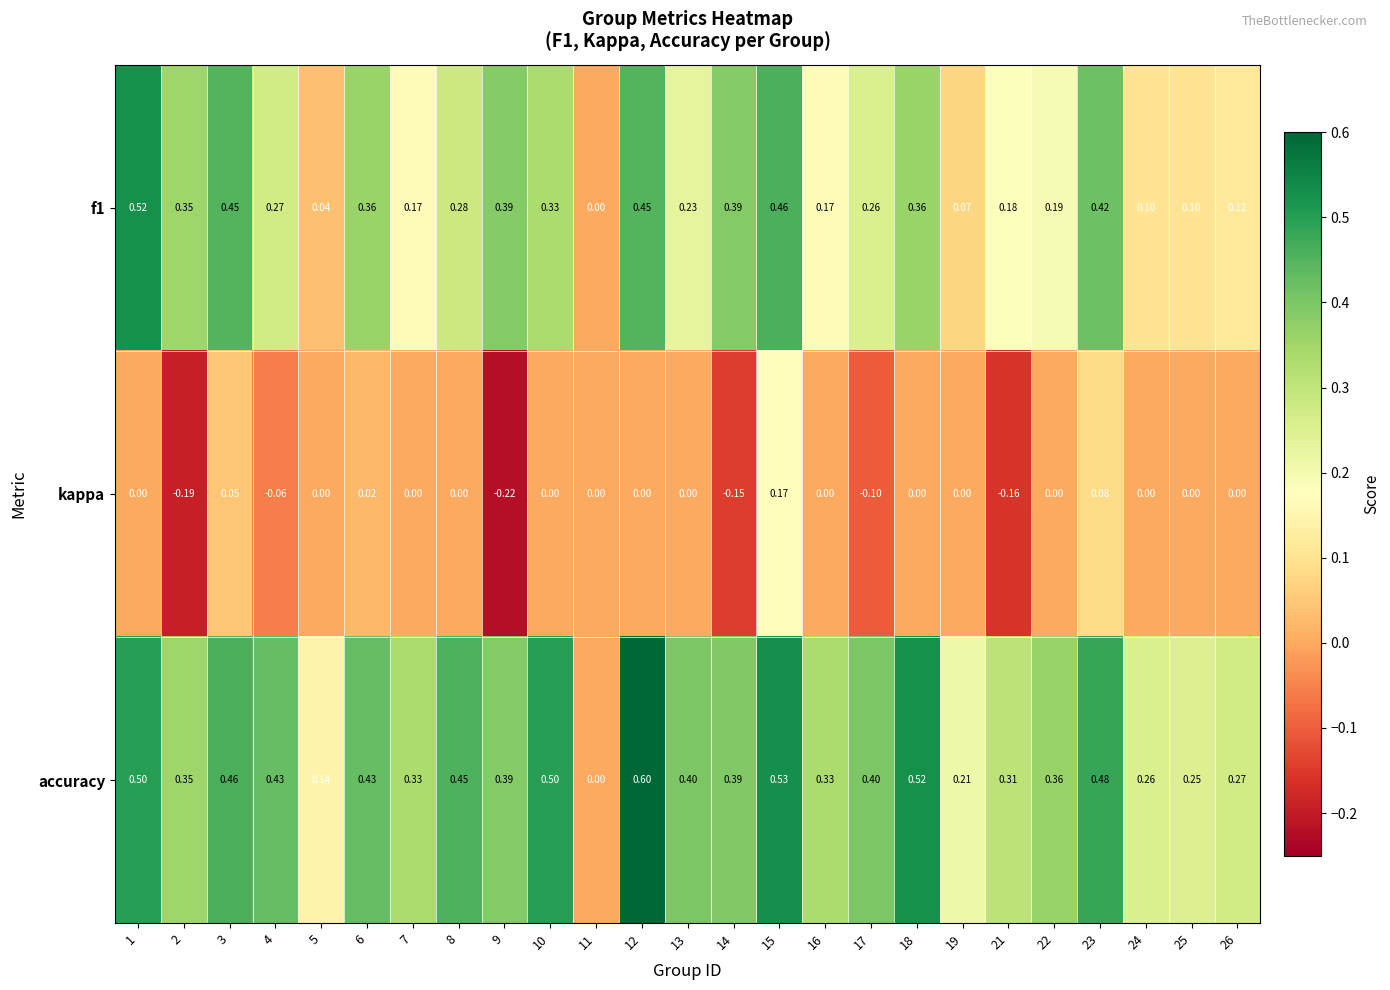

Which series has the widest spread of values?

accuracy